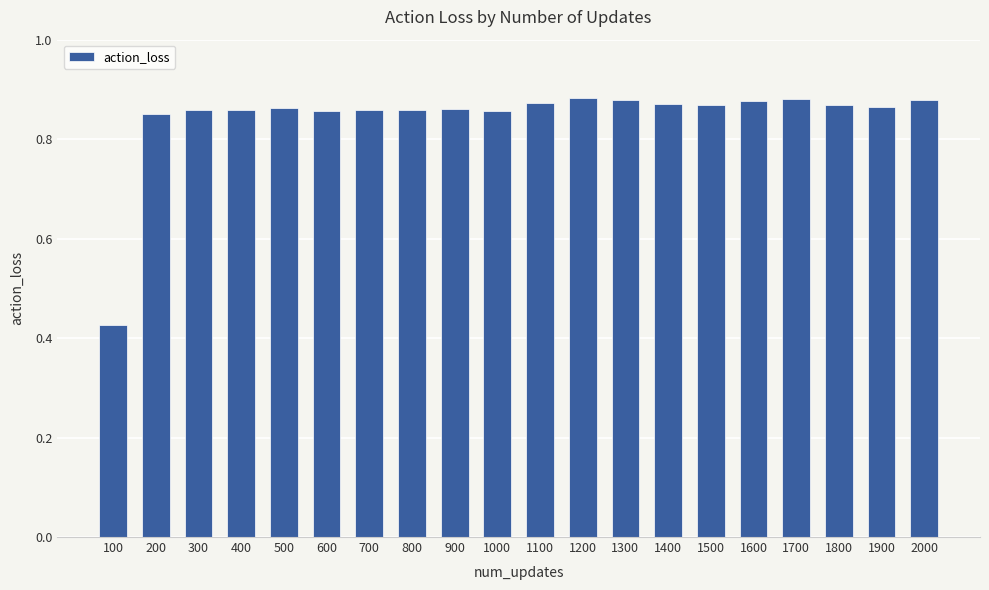

True or false: the data shows 0.3 at 1900.

False